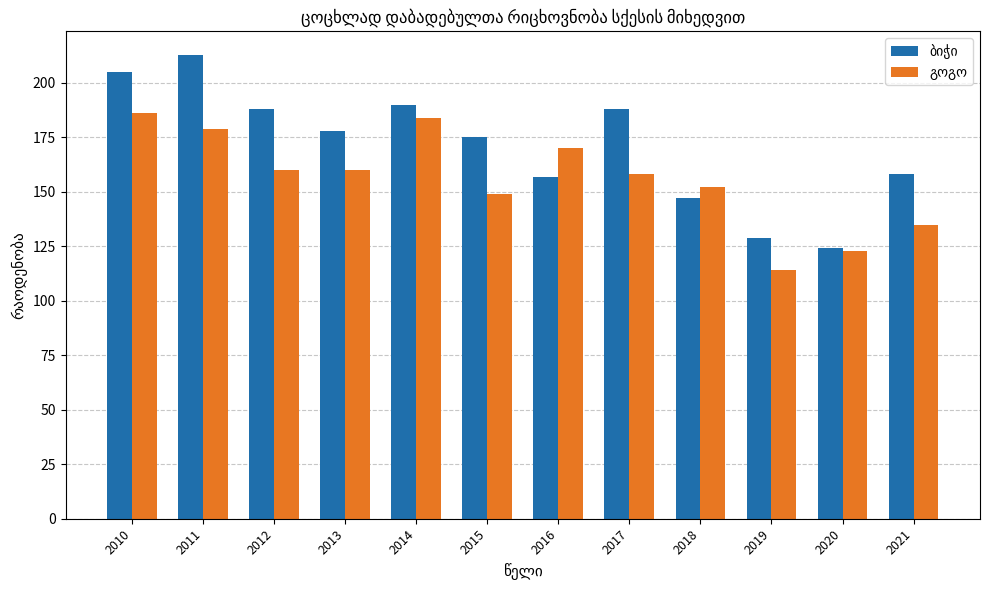

What is the minimum value shown in the chart?

114